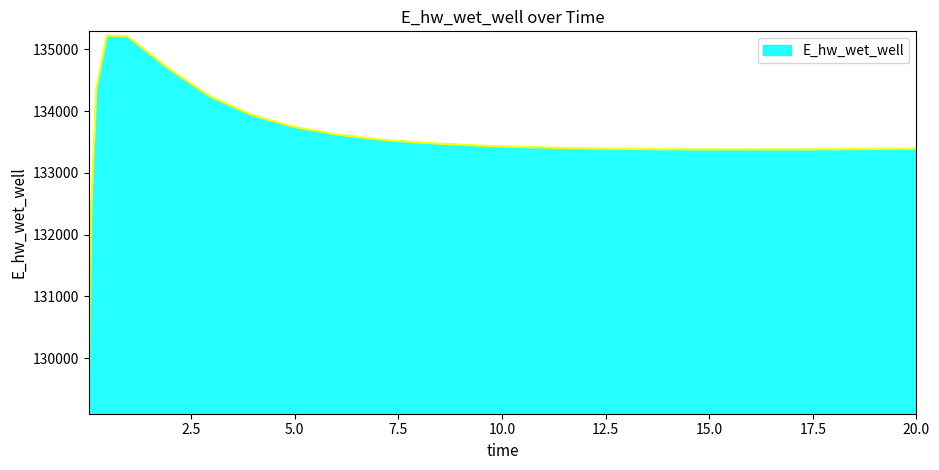

What is the greatest value displayed?

135224.1